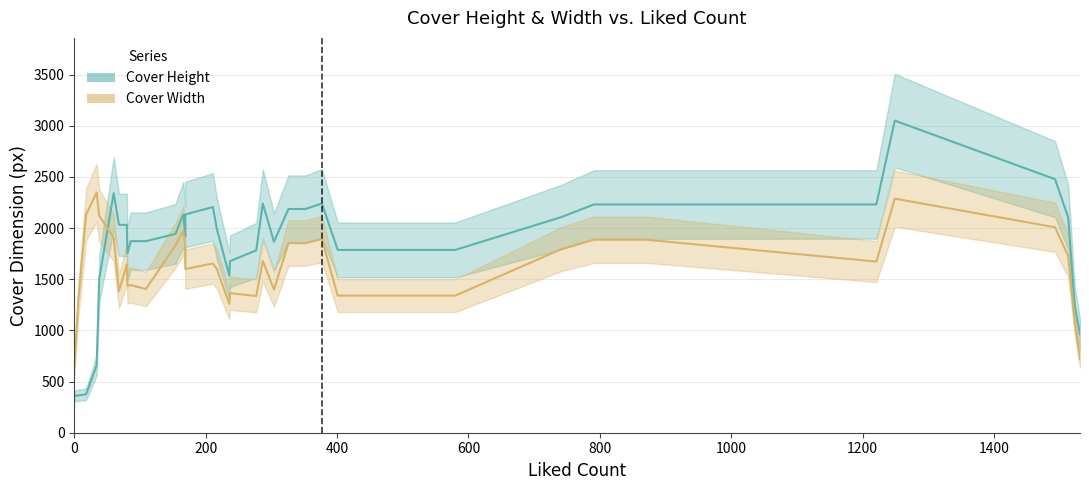

Does the chart display data point markers on the line(s)?

No